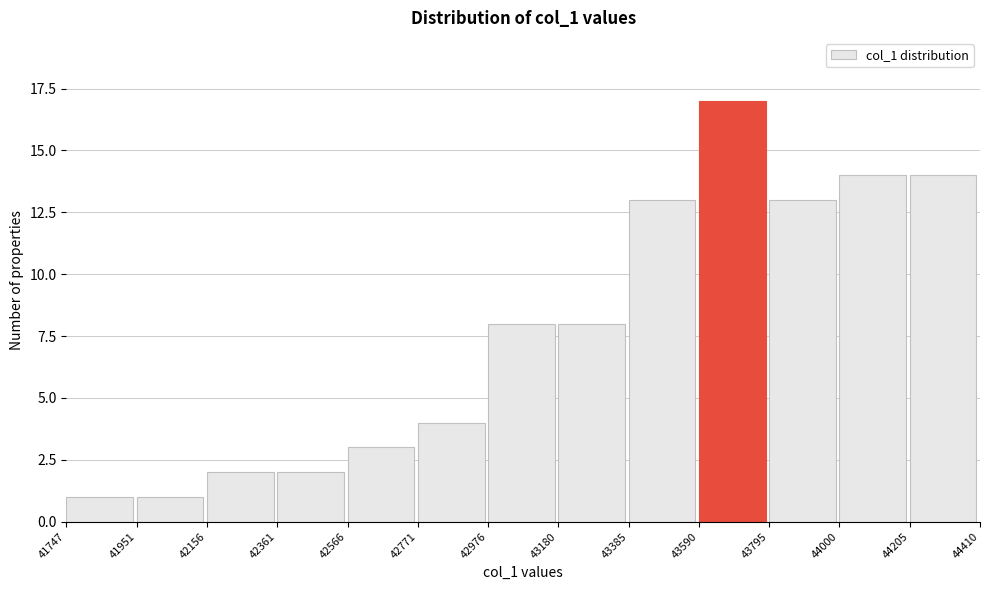

Reading left to right, transcribe this chart: for each bar, give the range it covers on the x-axis and its height. The values are not printed on the chart, so give them approximately, as read against the axis.

41747 to 41951: 1
41951 to 42156: 1
42156 to 42361: 2
42361 to 42566: 2
42566 to 42771: 3
42771 to 42976: 4
42976 to 43180: 8
43180 to 43385: 8
43385 to 43590: 13
43590 to 43795: 17
43795 to 44000: 13
44000 to 44205: 14
44205 to 44410: 14